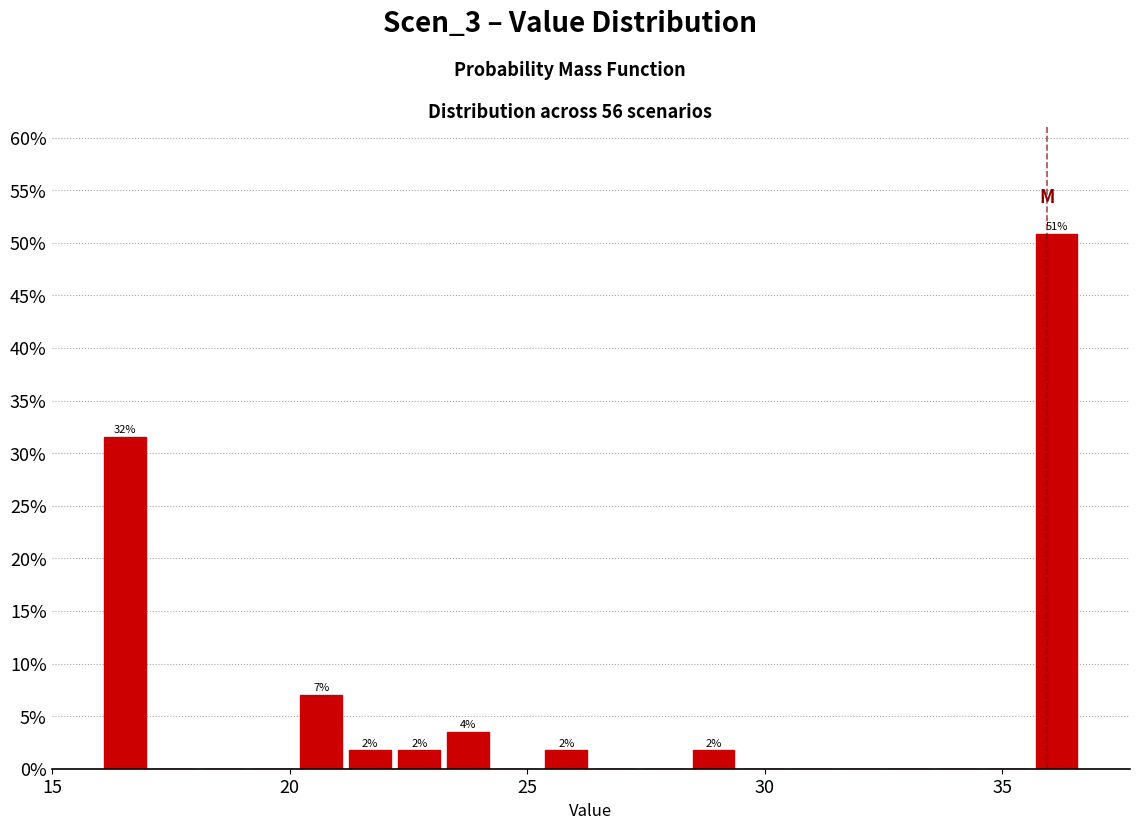

Around what value on the x-axis is the tallest bar? Give the approximate position of its centre, as read against the axis.

36.0